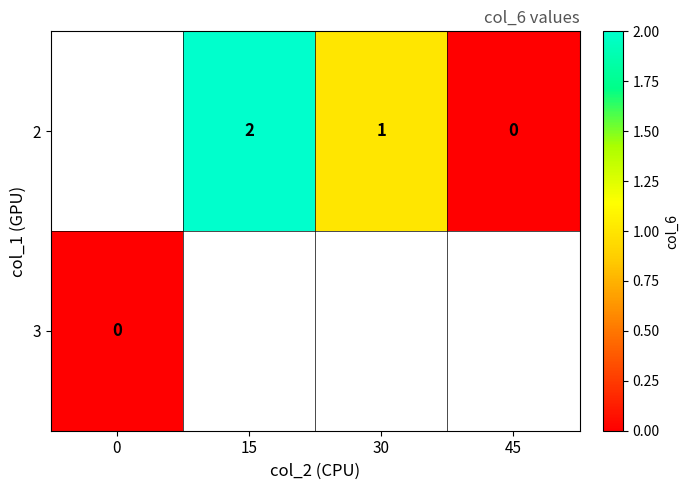

What is the greatest value displayed?

2.0